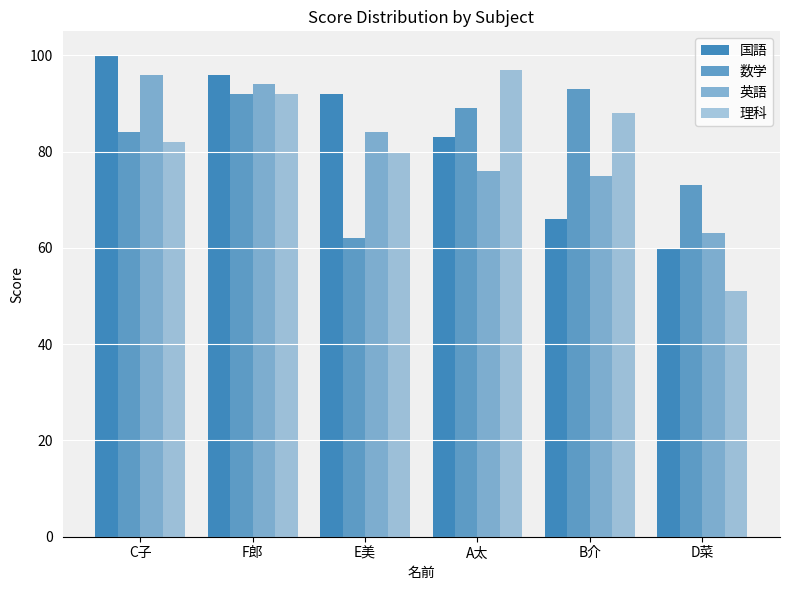

How many groups of bars are there?

6